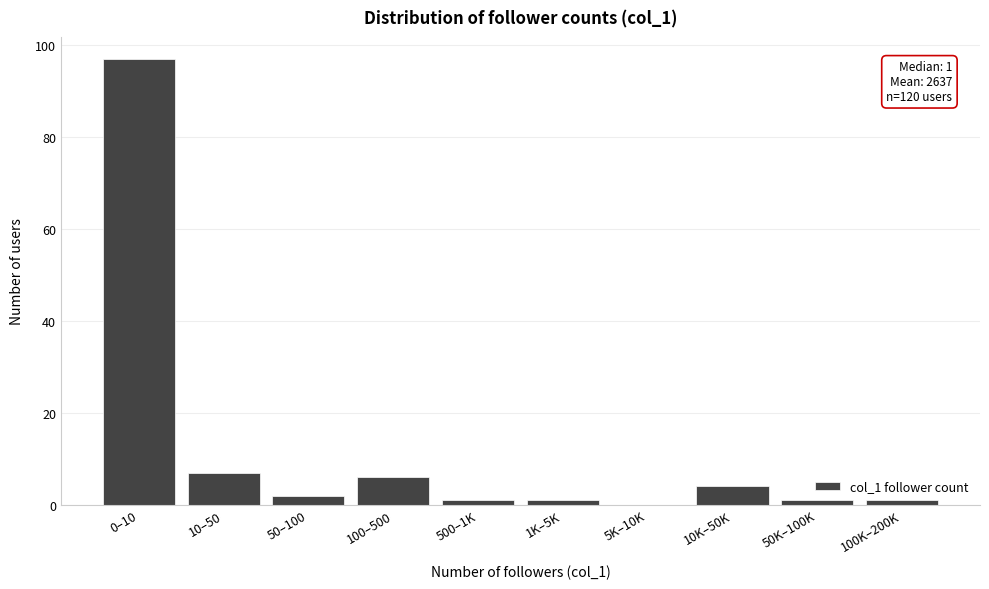

Reading right to left, transcribe all the data shown in this chart.

100K–200K=1	50K–100K=1	10K–50K=4	5K–10K=0	1K–5K=1	500–1K=1	100–500=6	50–100=2	10–50=7	0–10=97